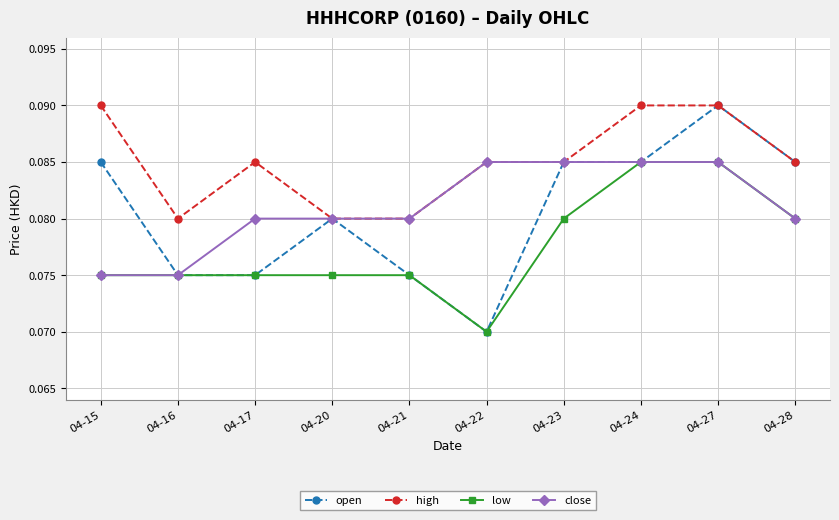

What is the sum of the close values at 04-28 and 04-24?

0.2